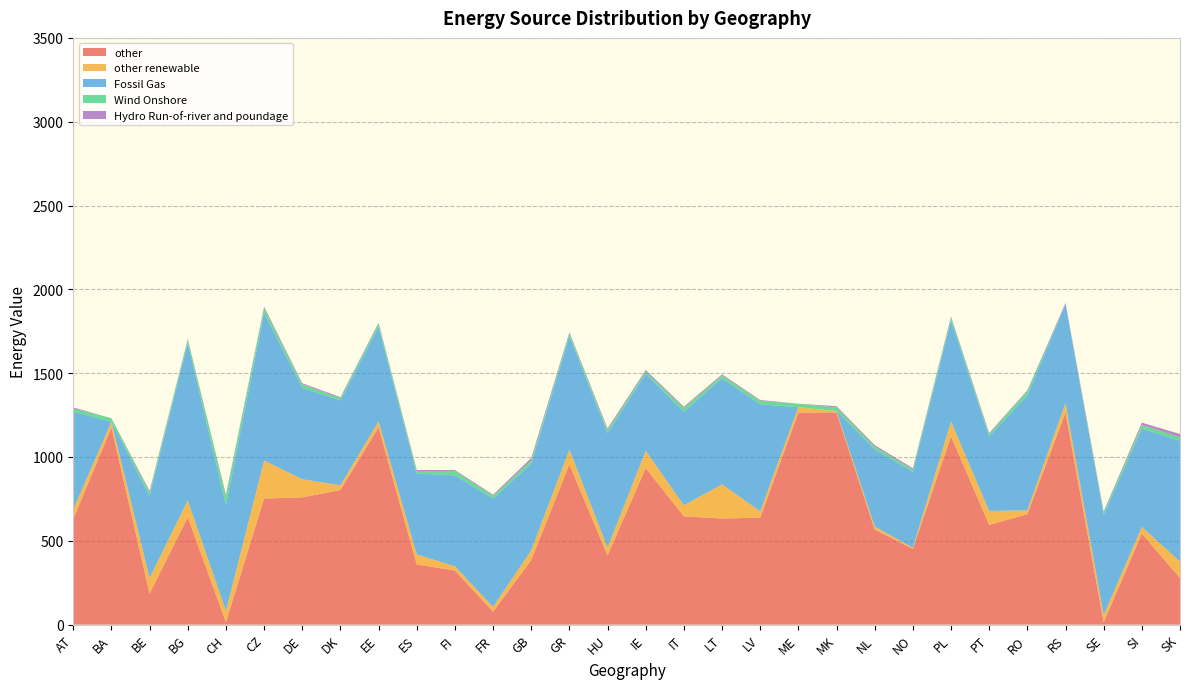

Reading right to left, what are all the values shown in this chart?

other: SK=278	SI=543	SE=14	RS=1264	RO=659	PT=595	PL=1123	NO=452	NL=567	MK=1265	ME=1265	LV=638	LT=633	IT=646	IE=934	HU=412	GR=956	GB=385	FR=77	FI=323	ES=359	EE=1177	DK=803	DE=759	CZ=752	CH=15	BG=641	BE=185	BA=1176	AT=630
other renewable: SK=98	SI=40	SE=43	RS=58	RO=23	PT=83	PL=89	NO=7	NL=18	MK=9	ME=32	LV=38	LT=204	IT=66	IE=103	HU=48	GR=88	GB=58	FR=29	FI=25	ES=60	EE=35	DK=28	DE=108	CZ=227	CH=67	BG=100	BE=93	BA=34	AT=57
Fossil Gas: SK=721	SI=587	SE=598	RS=589	RO=686	PT=444	PL=603	NO=452	NL=461	MK=0	ME=0	LV=638	LT=633	IT=558	IE=460	HU=682	GR=678	GB=517	FR=646	FI=542	ES=483	EE=564	DK=506	DE=546	CZ=880	CH=631	BG=939	BE=491	BA=0	AT=584
Wind Onshore: SK=21	SI=21	SE=16	RS=0	RO=25	PT=15	PL=17	NO=14	NL=16	MK=21	ME=21	LV=21	LT=16	IT=22	IE=14	HU=18	GR=16	GB=19	FR=17	FI=26	ES=15	EE=20	DK=14	DE=21	CZ=28	CH=56	BG=19	BE=20	BA=21	AT=19
Hydro Run-of-river and poundage: SK=19	SI=14	SE=5	RS=8	RO=5	PT=6	PL=6	NO=8	NL=9	MK=8	ME=0	LV=5	LT=7	IT=8	IE=8	HU=10	GR=6	GB=15	FR=6	FI=6	ES=6	EE=5	DK=6	DE=6	CZ=10	CH=6	BG=5	BE=9	BA=0	AT=6